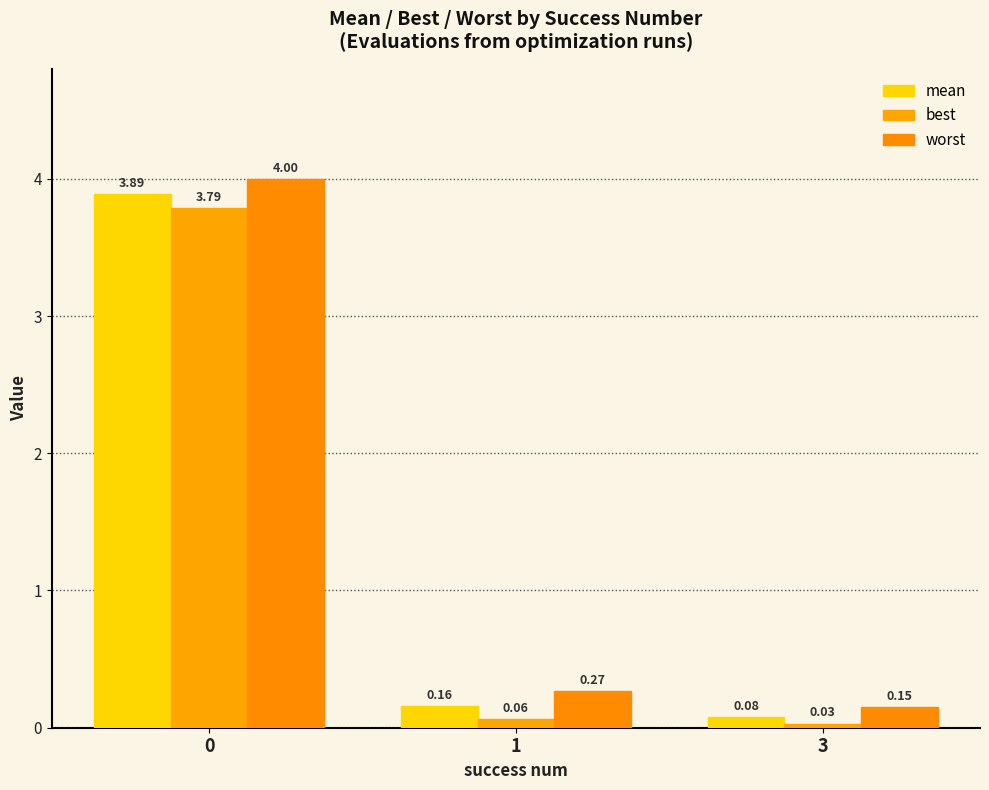

Does the chart contain stacked bars?

No